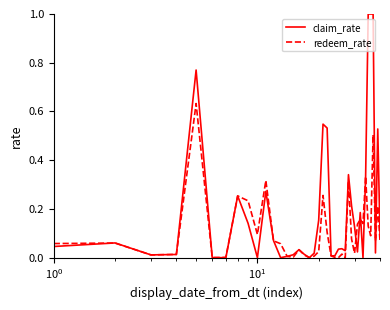

Rank the series by their average value, from highest to lowest.

claim_rate, redeem_rate